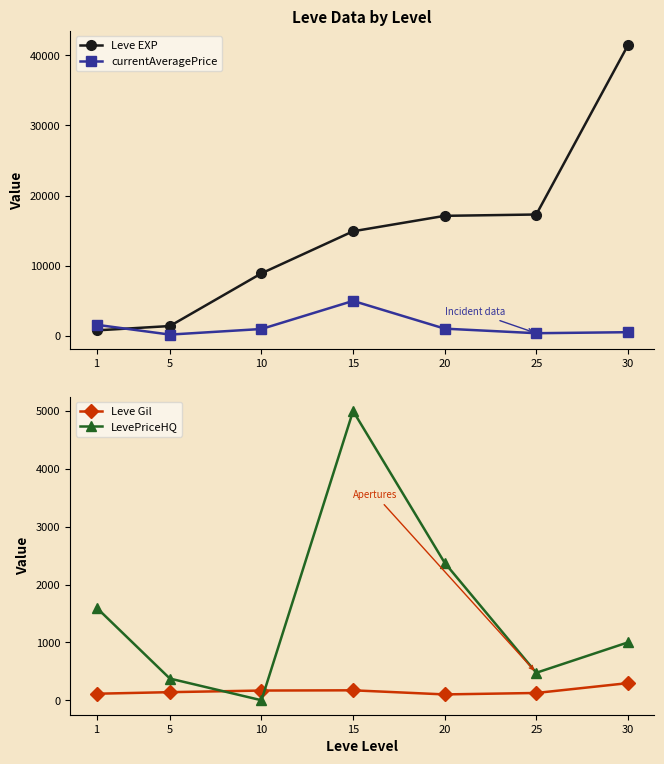

What is the spread (max minus min) of values at 25?

17184.0